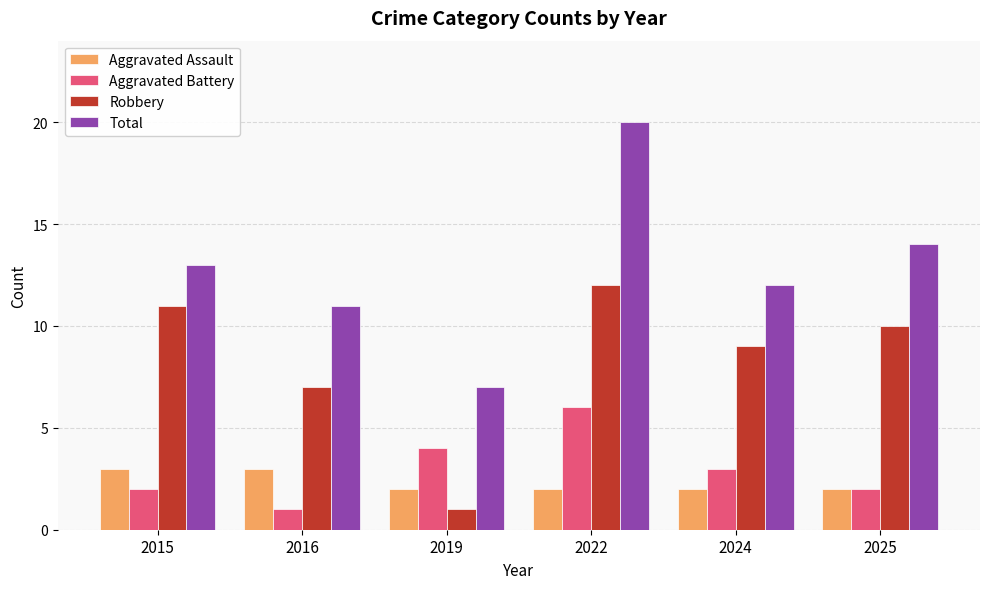

What is the difference between the highest and lowest values at 2024?

10